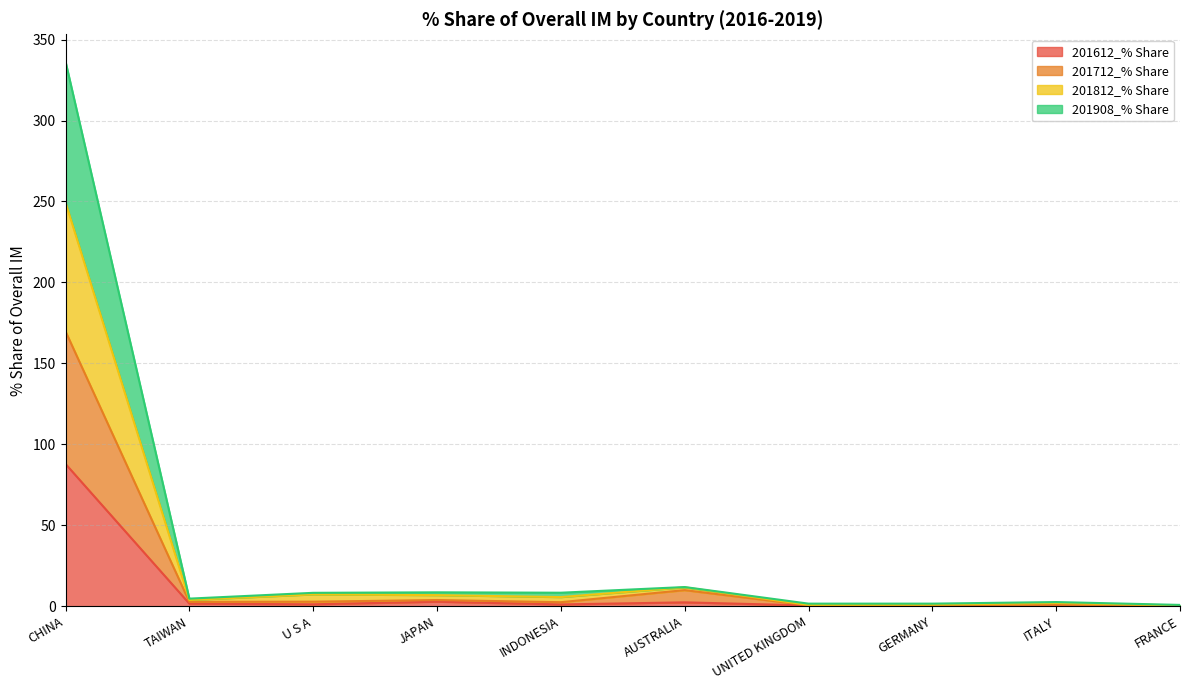

At which label does 201712_% Share first exceed 2?

CHINA